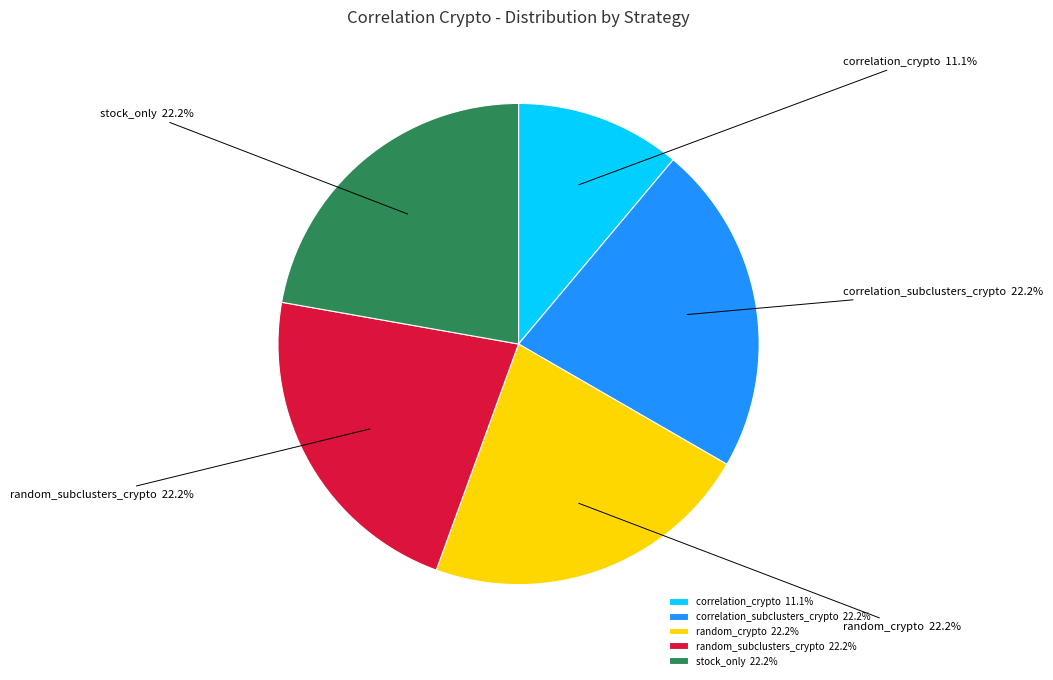

How many segments does this pie chart have?

5